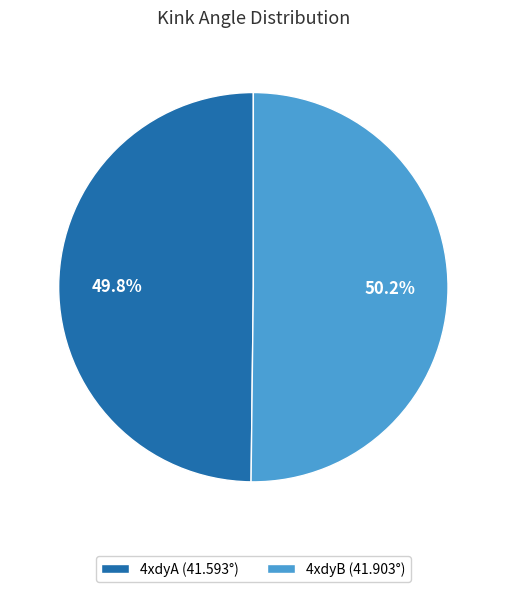

How much of the chart is everything except 4xdyA?

50.2%